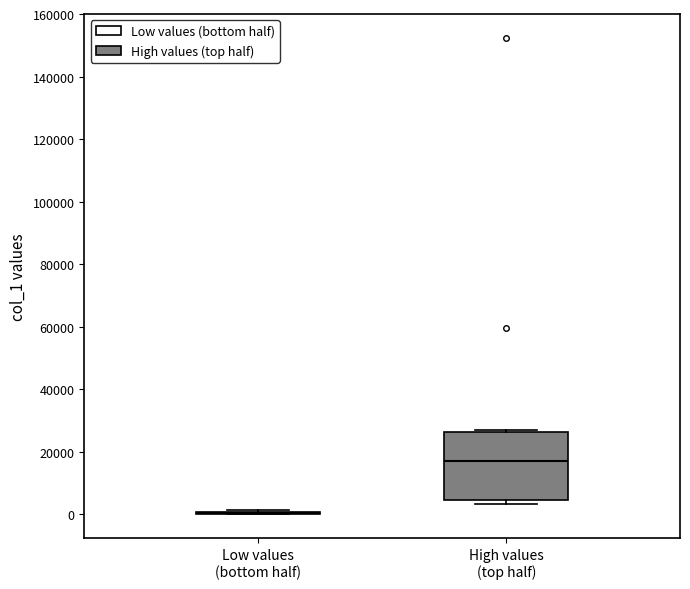

Reading left to right, transcribe this box plot: for each box, give where its median line is, the range the box spans, and where its two whiskers end, as read against the y-axis. The values are not printed on the chart, so give them approximately, as read against the axis.

Low values (bottom half): box collapsed to a line at 0, whiskers 0 to 2000
High values (top half): median 18000, box 4000 to 26000, whiskers 4000 (just below the box's lower edge) to 28000